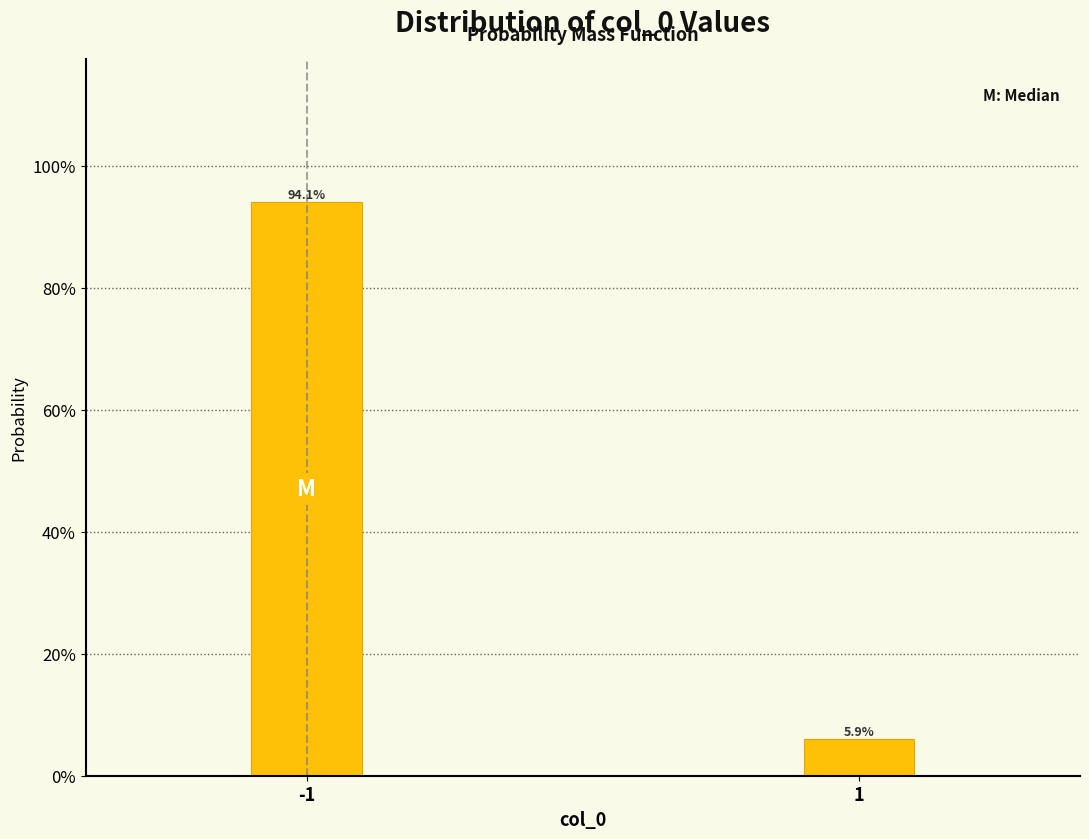

Does the chart contain any negative values?

No